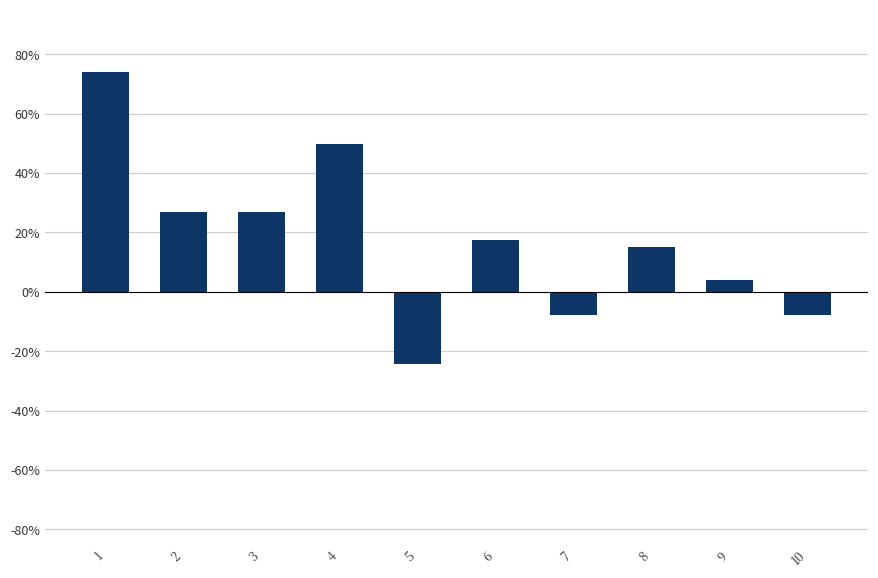

What is the greatest value displayed?

0.7